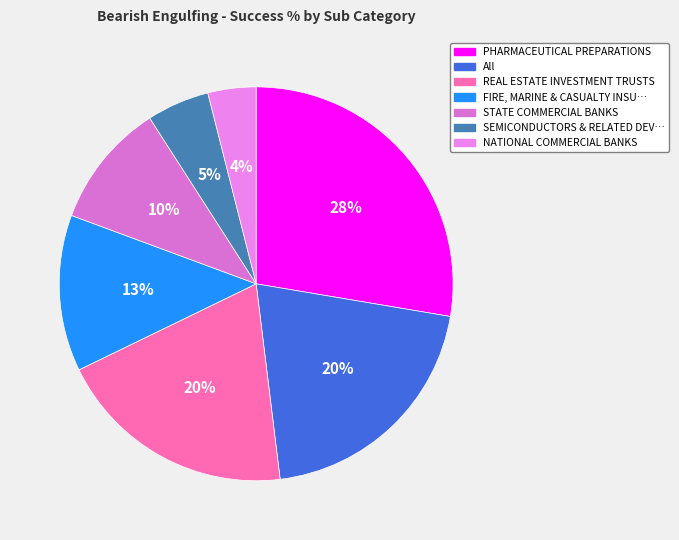

How many slices are in this pie chart?

7